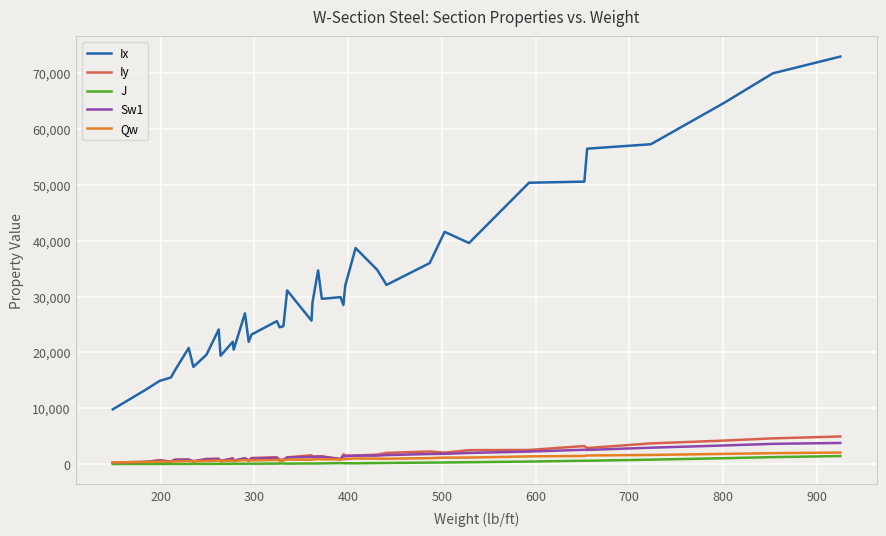

True or false: Qw has more than 0 points higher than both neighbors.

True